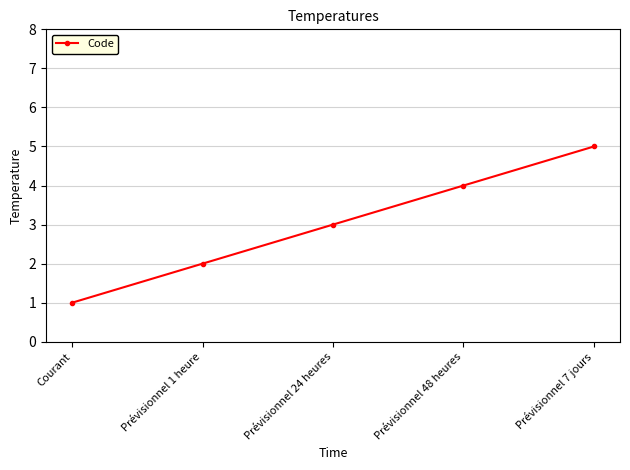

How many lines are shown in the chart?

1